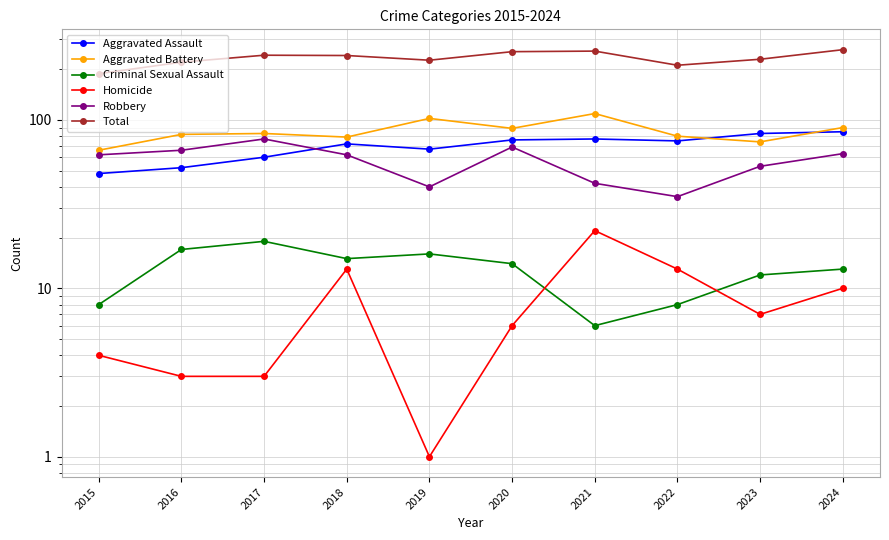

Which series changed the most between 2018 and 2019?

Aggravated Battery